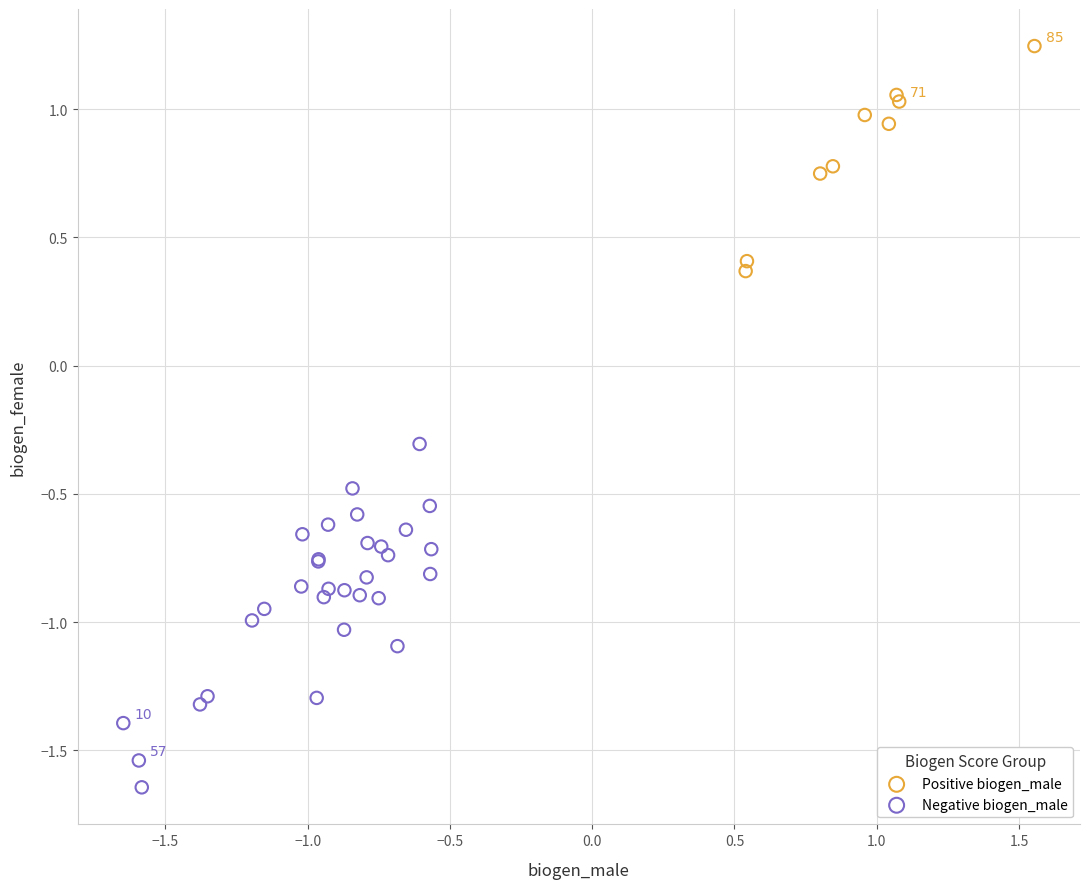

Which series has the largest Y range (max minus min)?

Negative biogen_male